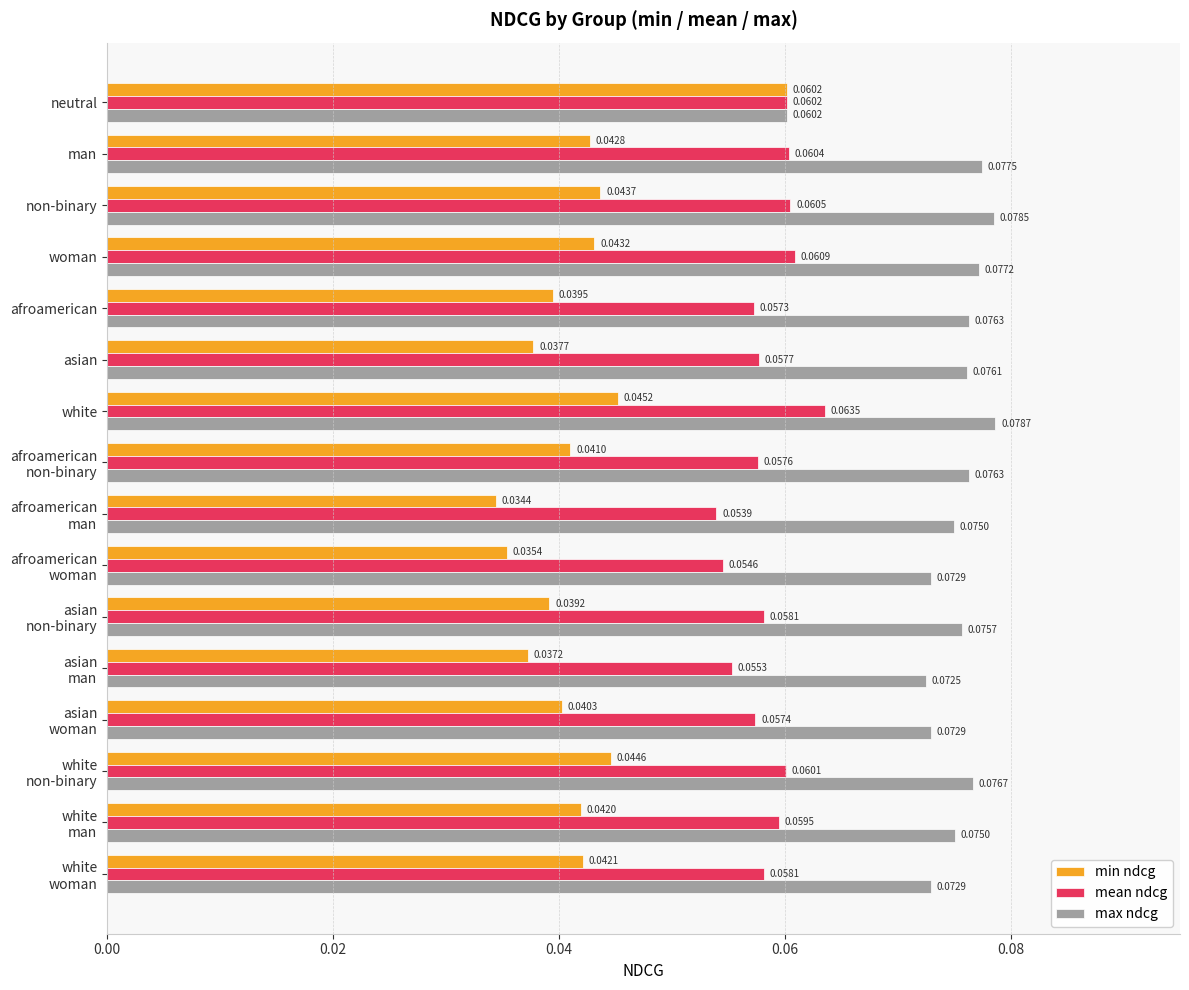

List the series in order of their peak value, lowest first.

min ndcg, mean ndcg, max ndcg